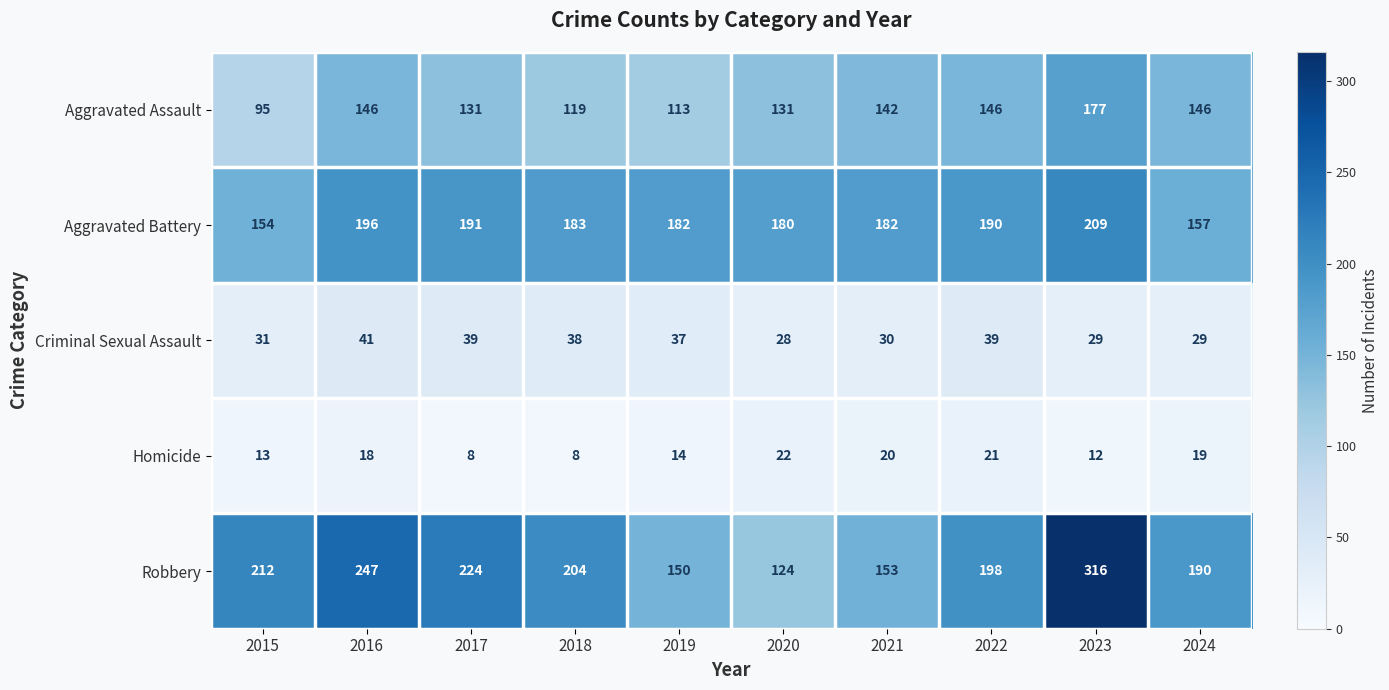

The Aggravated Battery series shows 182 at 2021. True or false?

True